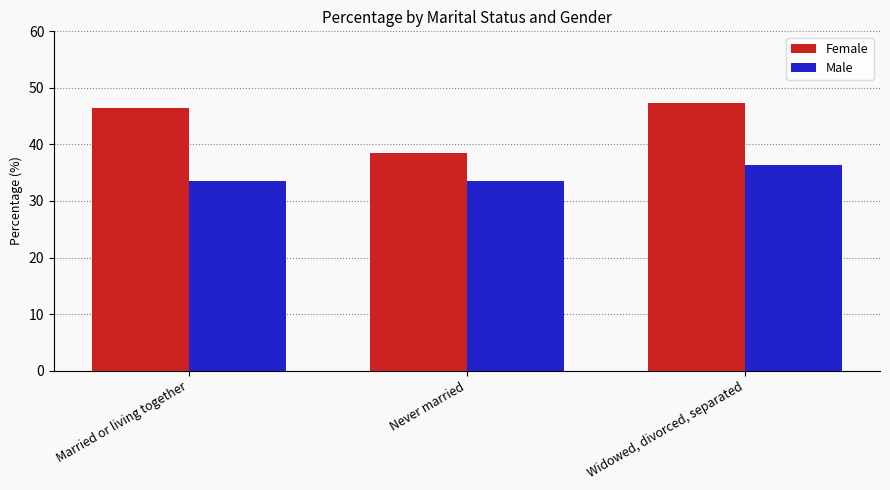

The Male series shows 33.5 at Never married. True or false?

True